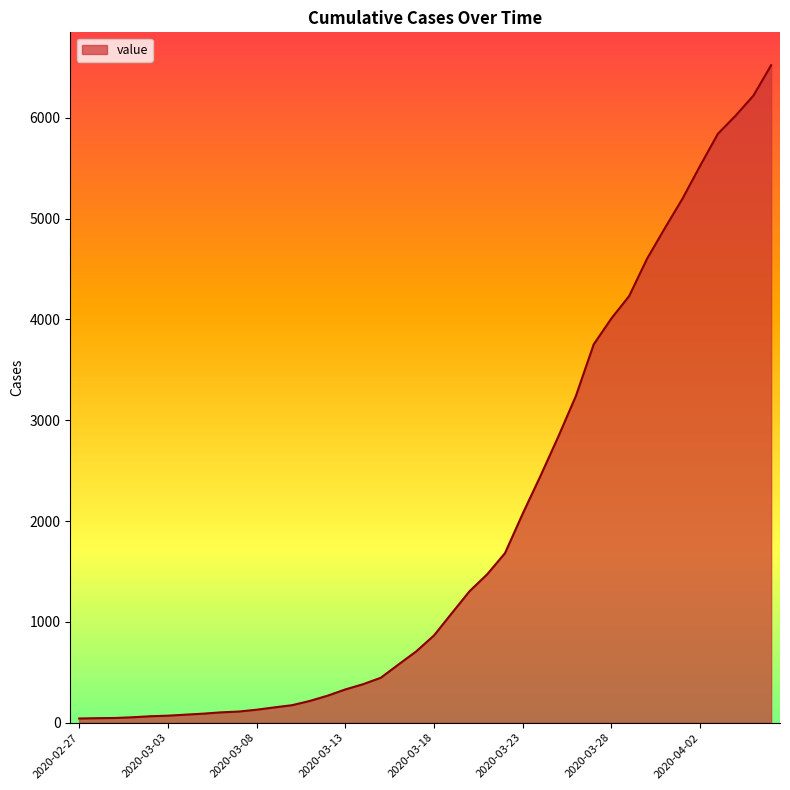

What is the difference between the maximum and minimum values?

6480